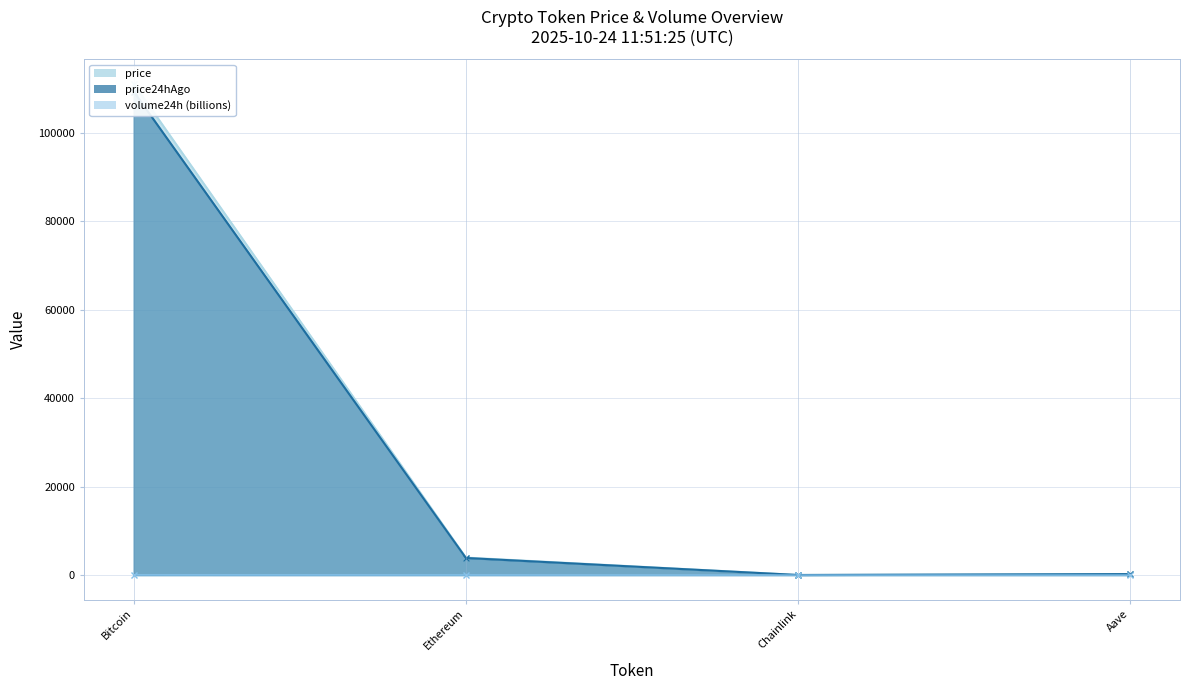

How many values in the price24hAgo series exceed 3866?

2